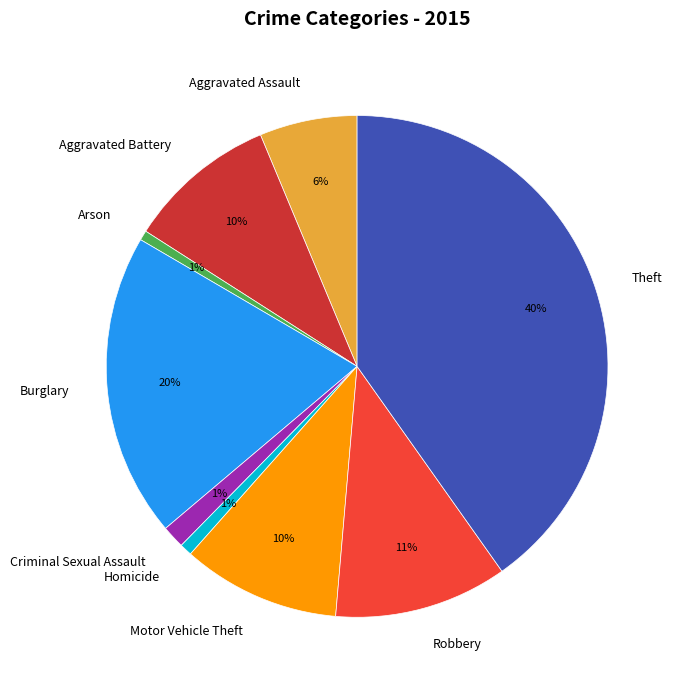

Which category has the biggest portion of the pie?

Theft